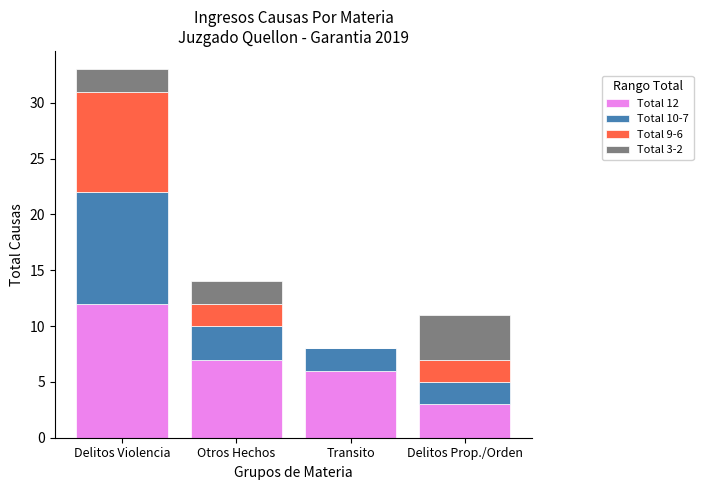

How many distinct data groups are displayed?

4